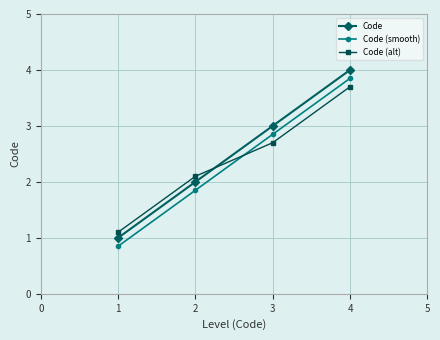

What is the maximum value for Code?

4.0